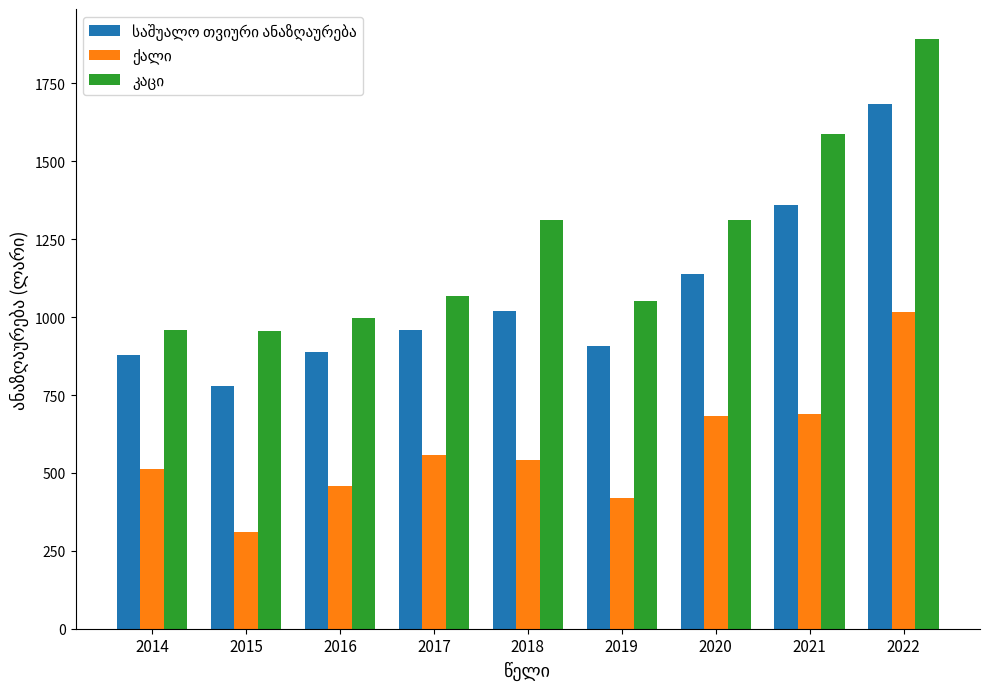

What is the total value across all series at 2019?

2378.6